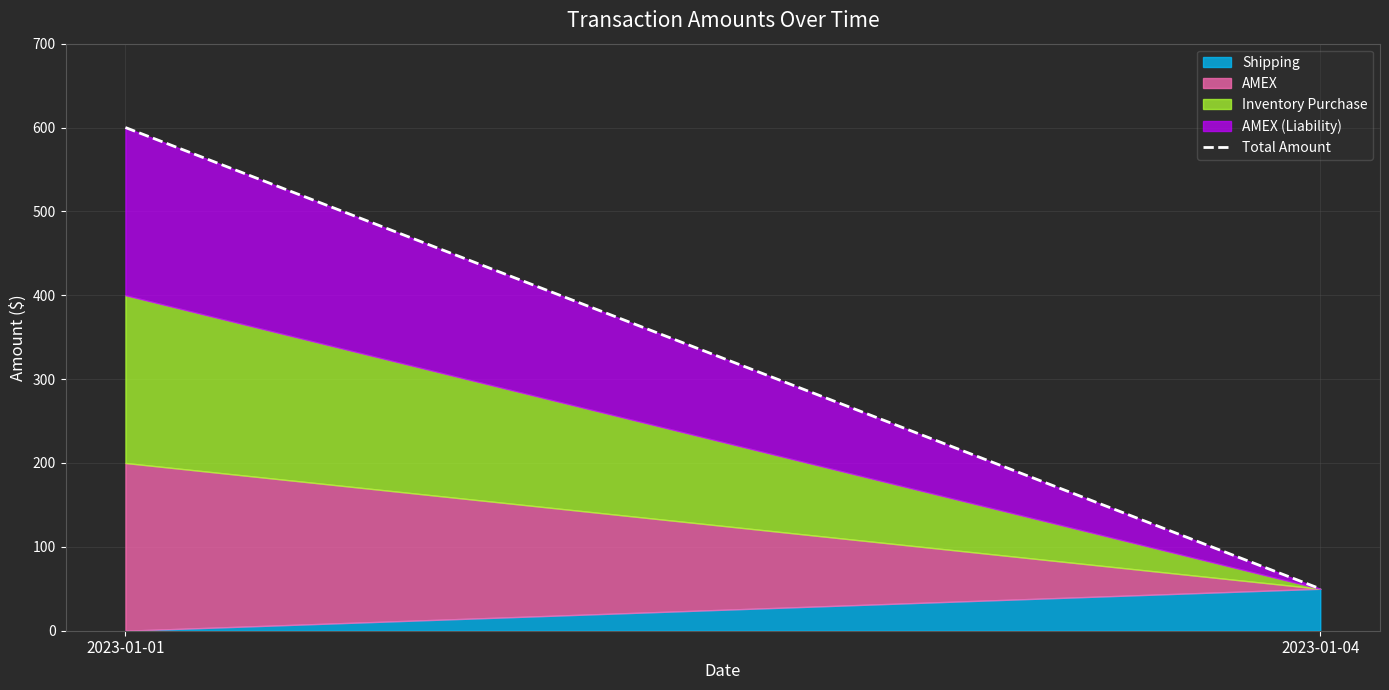

Reading left to right, transcribe all the data shown in this chart.

2023-01-01=600	2023-01-04=50